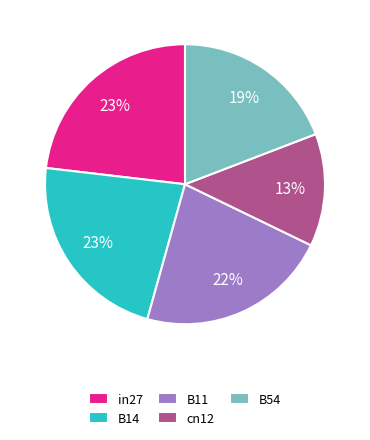

Is the sum of in27 and B11 greater than half?

No